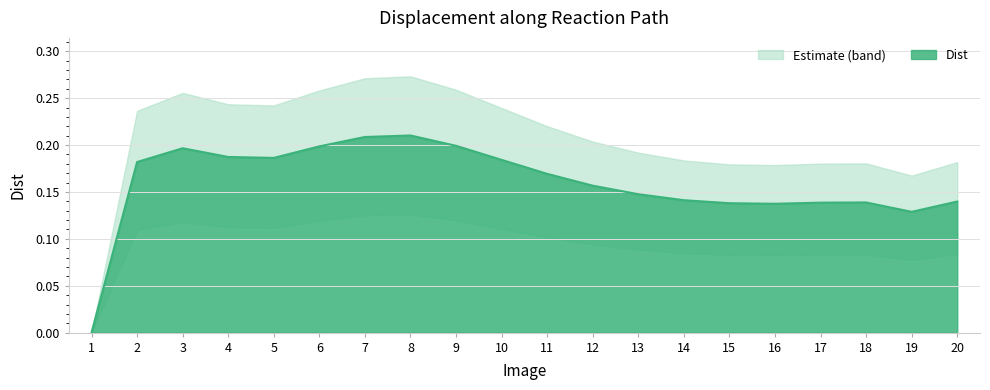

True or false: the data has more than 2 interior local peaks.

True